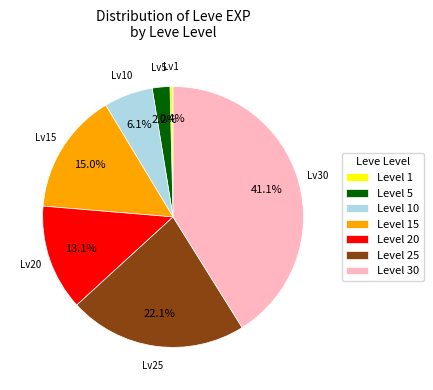

What is the smallest slice in the pie chart?

Level 1